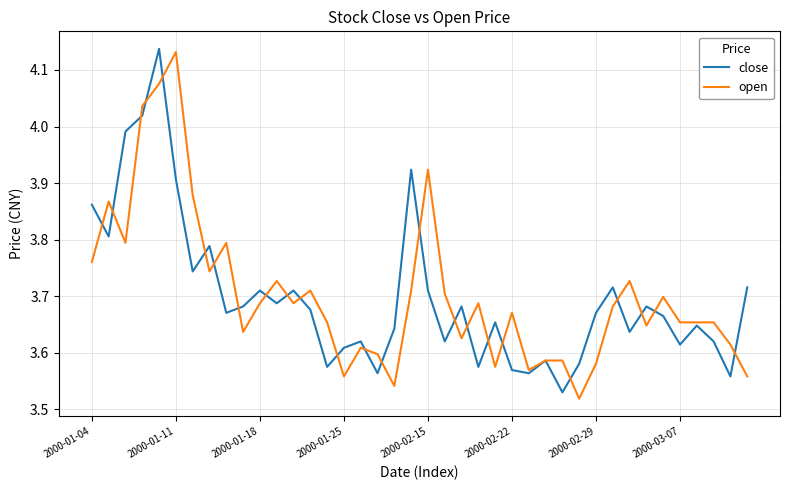

Which series has the largest range (max minus min)?

open